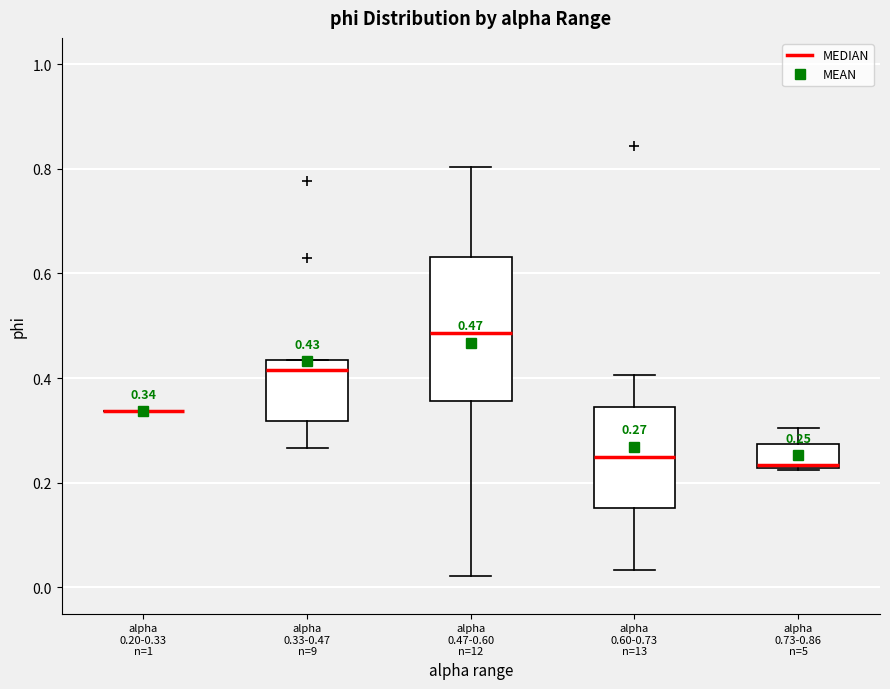

Comparing the boxes themselves (not the whiskers), which one is the tallest?

alpha 0.47-0.60 n=12